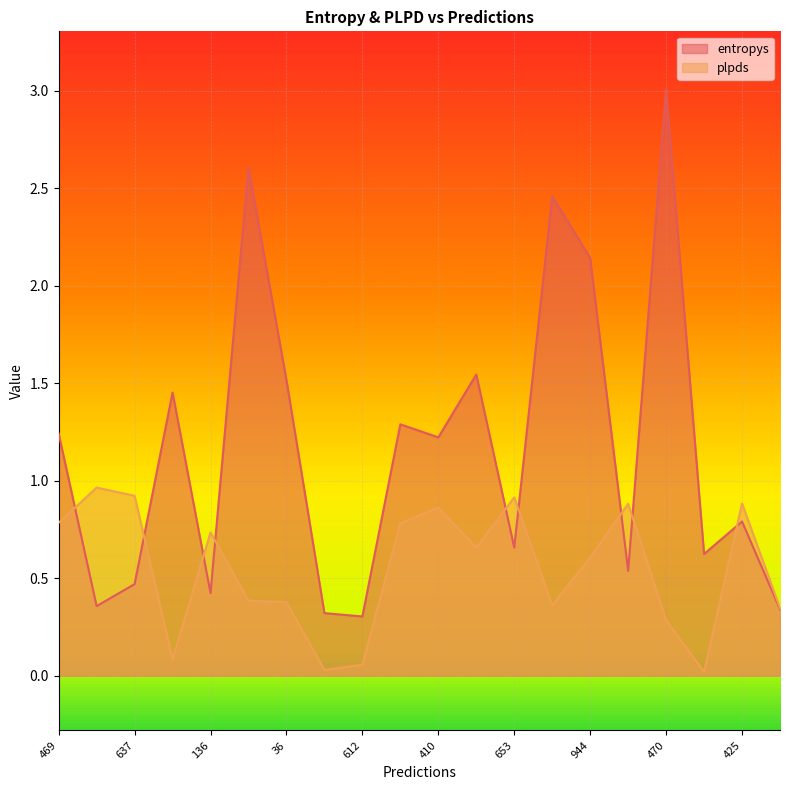

True or false: entropys has more than 2 points higher than both neighbors.

True